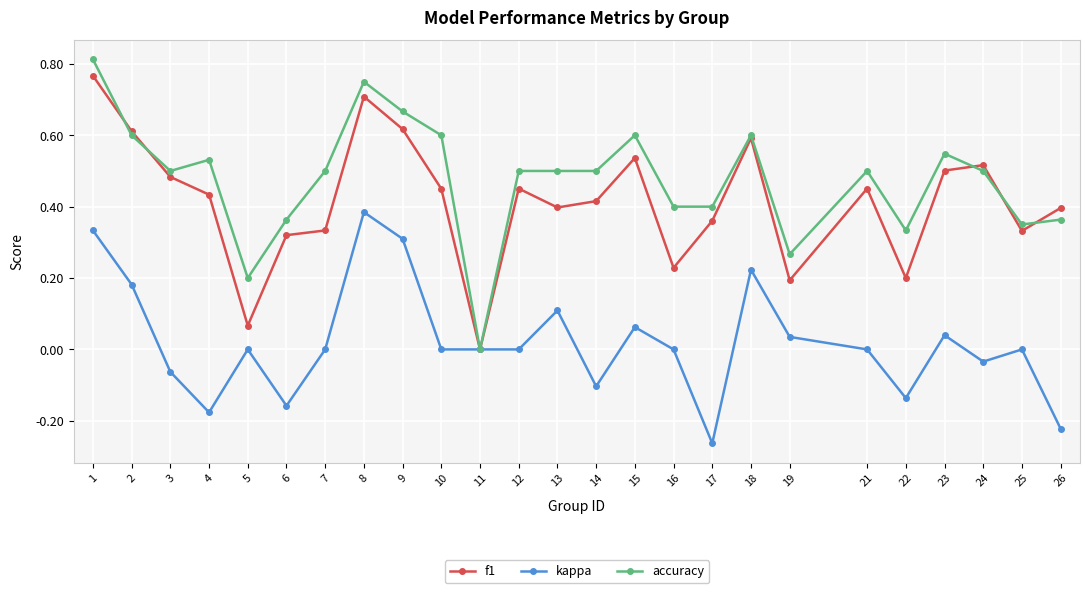

At which category is the sum across all series the highest?

1